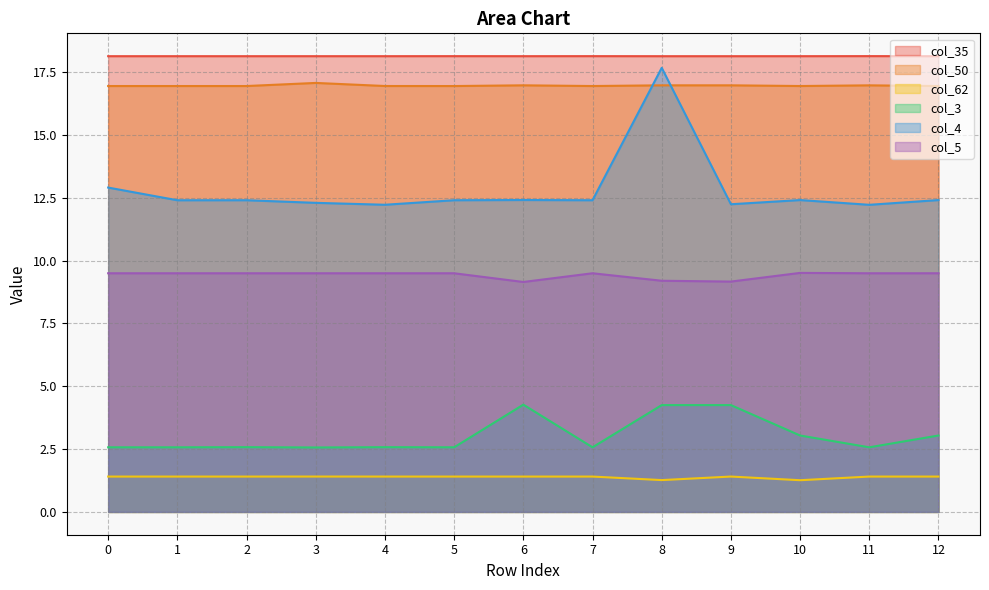

How many distinct data groups are displayed?

6